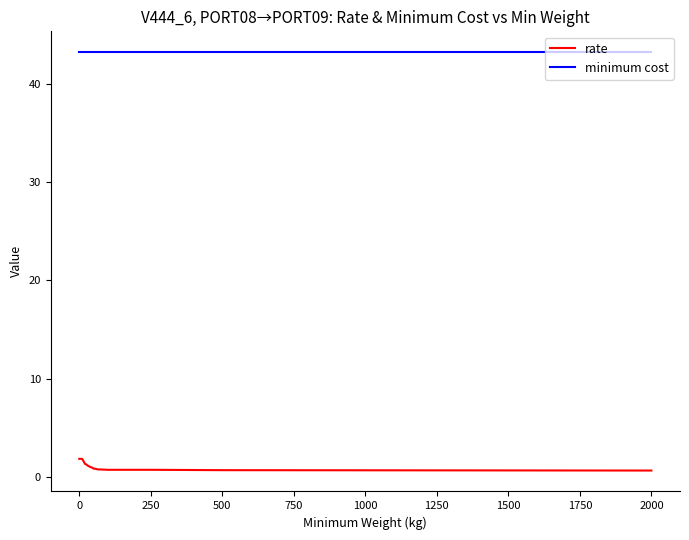

What is the difference between the maximum and minimum values in the rate series?

1.2